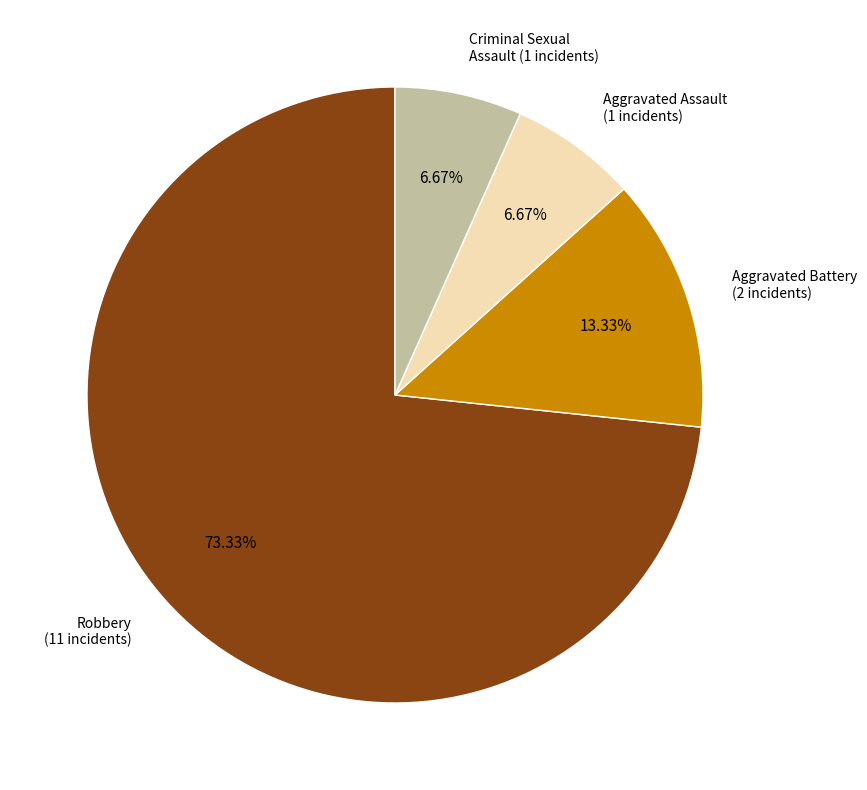

What is the largest slice in the pie chart?

Robbery